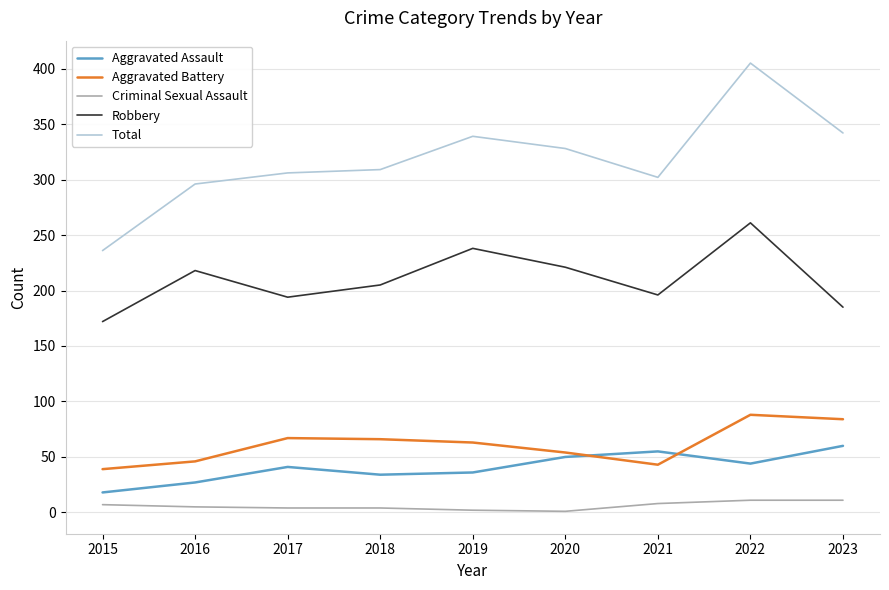

Between 2018 and 2022, which series saw the biggest shift?

Total